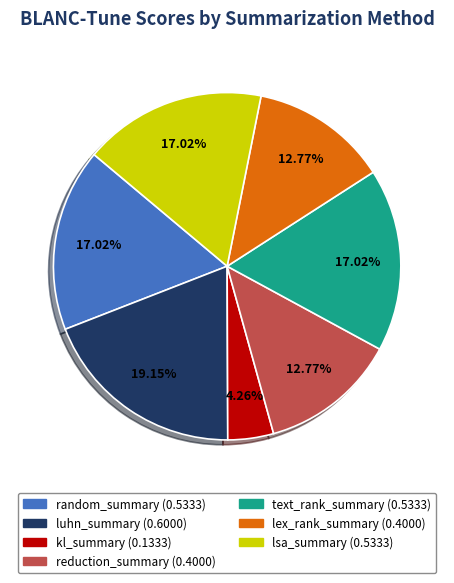

What percentage is the random_summary slice, to the nearest percent?

17%